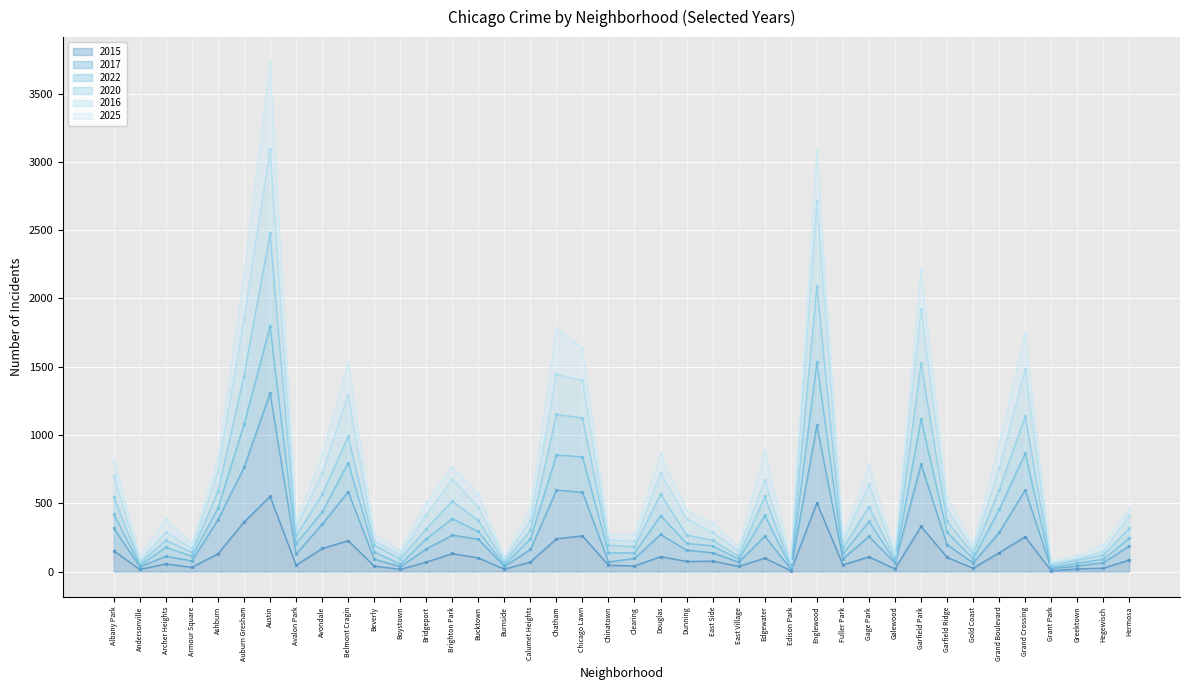

True or false: 2016 and 2020 intersect in this chart.

False